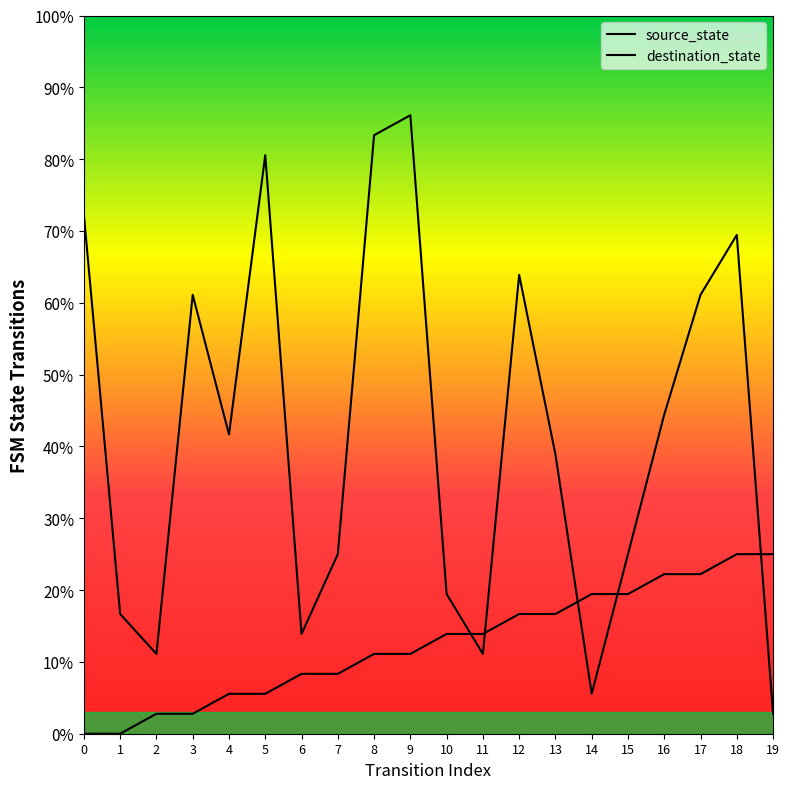

Which has a higher value, 6 or 12?

12